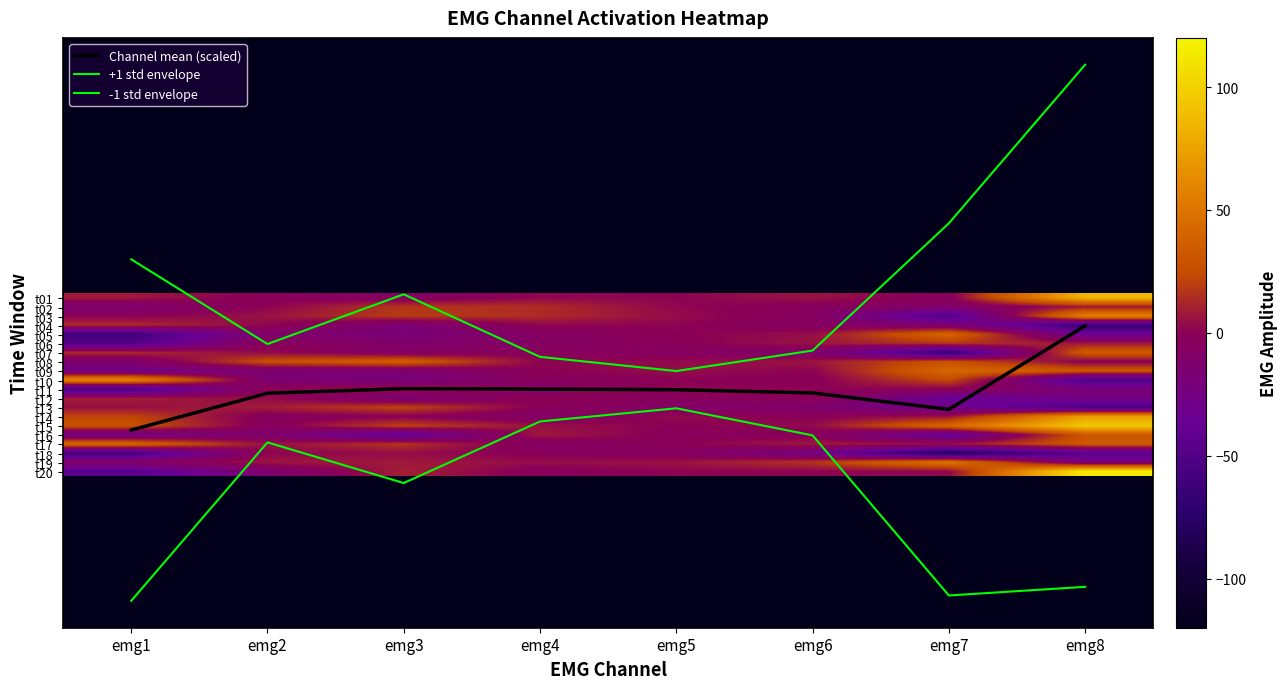

How many categories are shown in the chart?

8